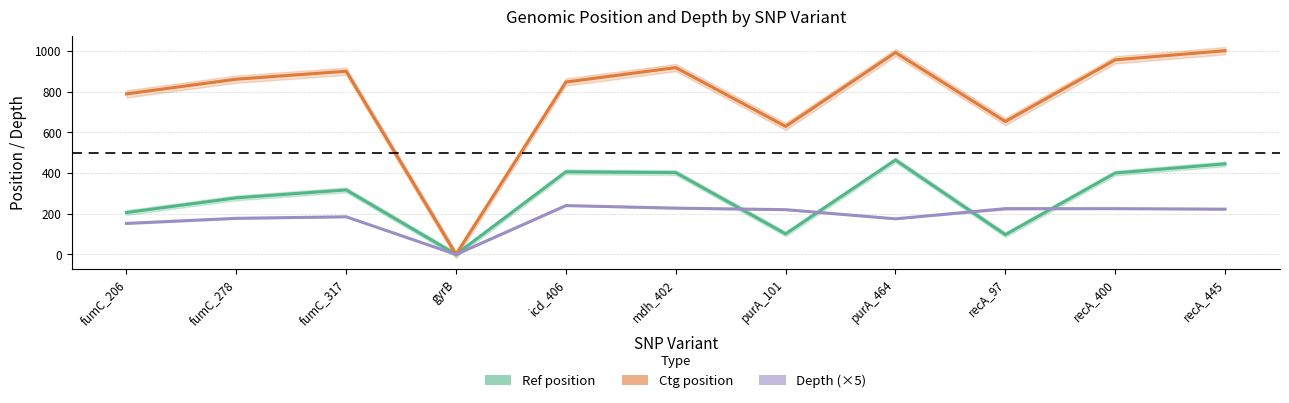

Which series has the largest total across all categories?

ctg_start / ctg_end